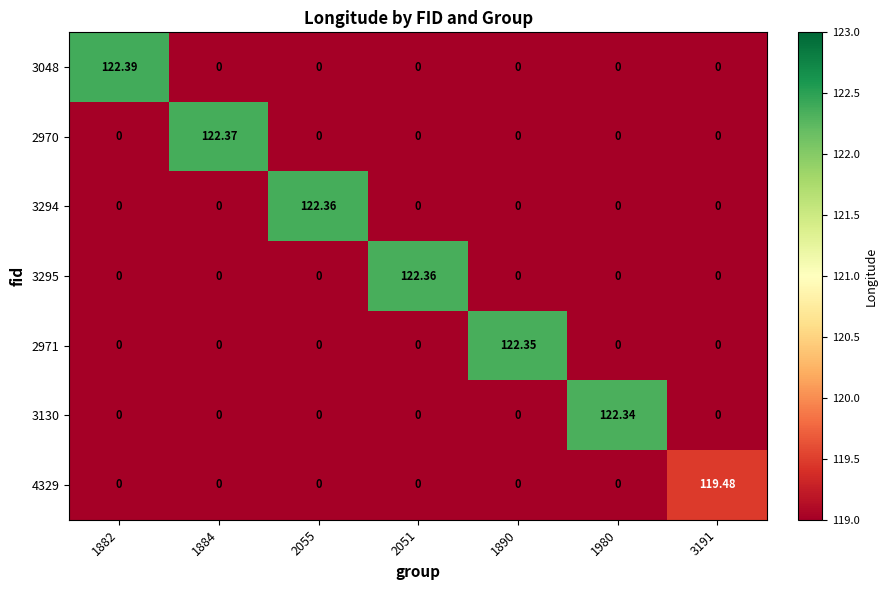

At how many categories does at least one series exceed 7?

7